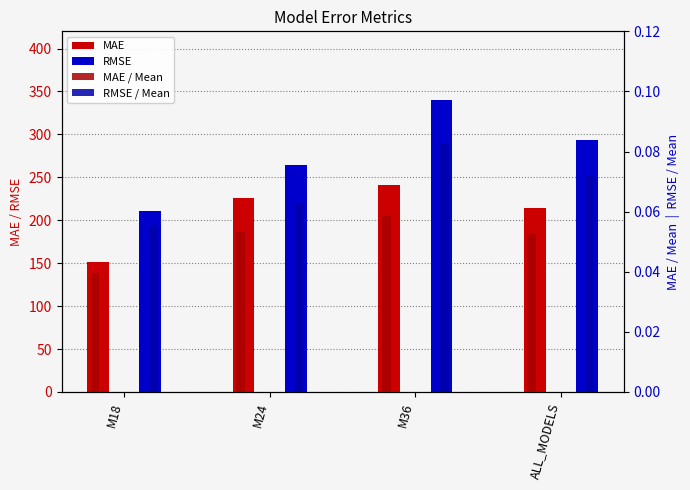

What is the average value of the RMSE / Mean series?

0.1